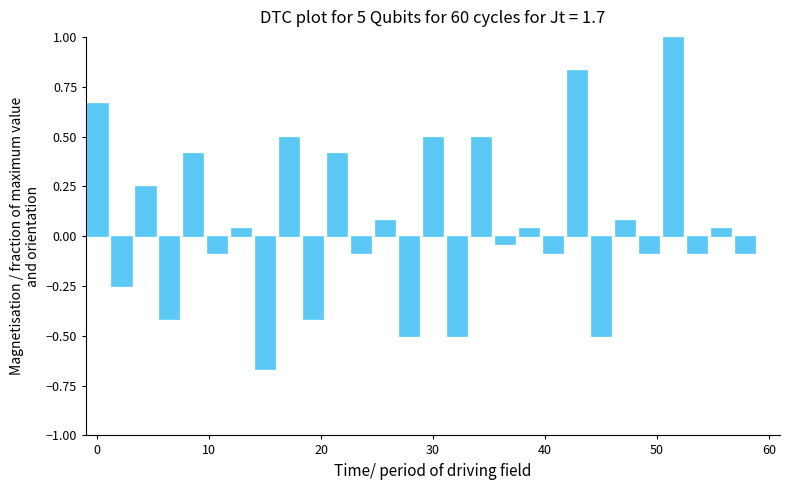

What is the greatest value displayed?

1.0